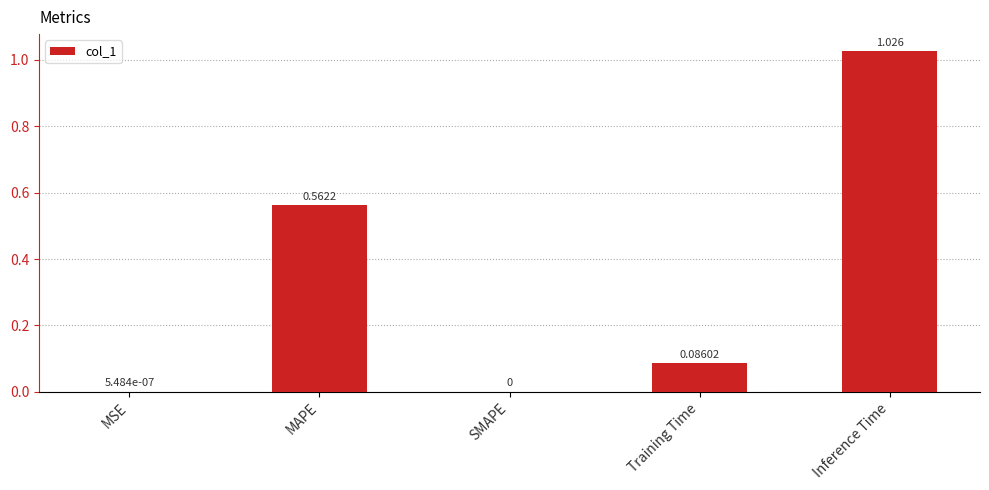

Which category has the highest value across all series?

Inference Time